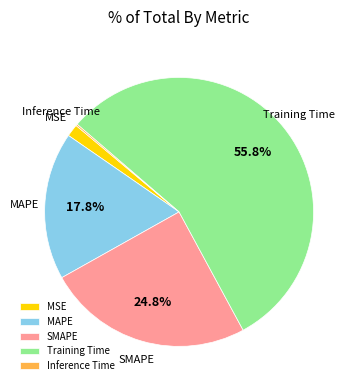

To the nearest percent, what percentage of the pie is Training Time?

56%